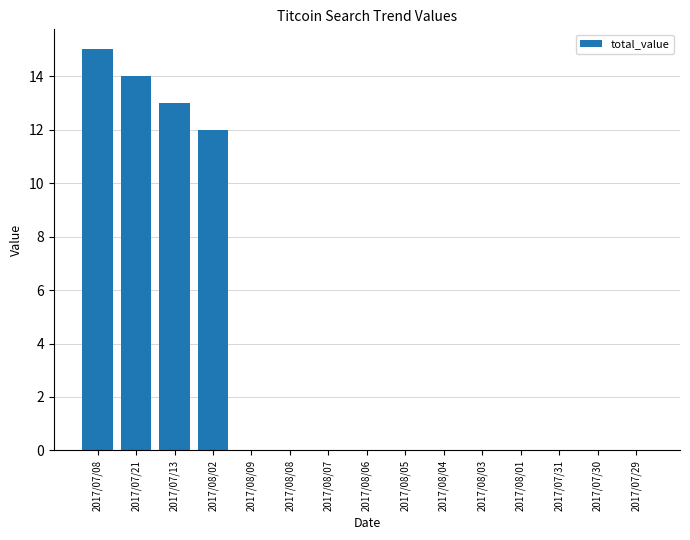

Which category has the highest value across all series?

2017/07/08